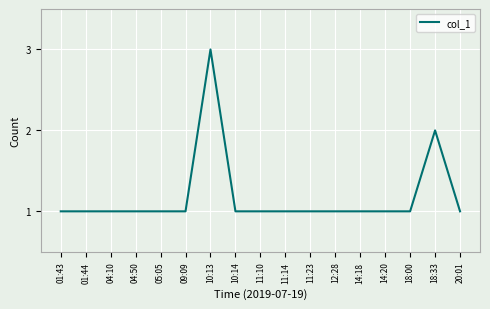

Reading left to right, what are all the values shown in this chart?

01:43=1	01:44=1	04:10=1	04:50=1	05:05=1	09:09=1	10:13=3	10:14=1	11:10=1	11:14=1	11:23=1	12:28=1	14:18=1	14:20=1	18:00=1	18:33=2	20:01=1